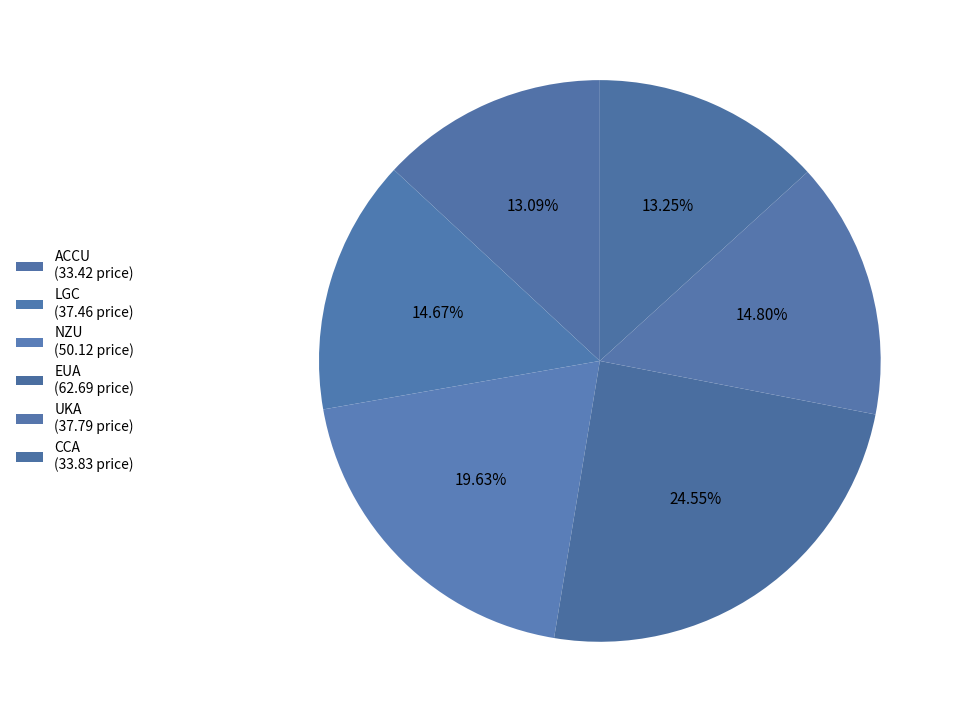

Count the number of slices in the pie.

6